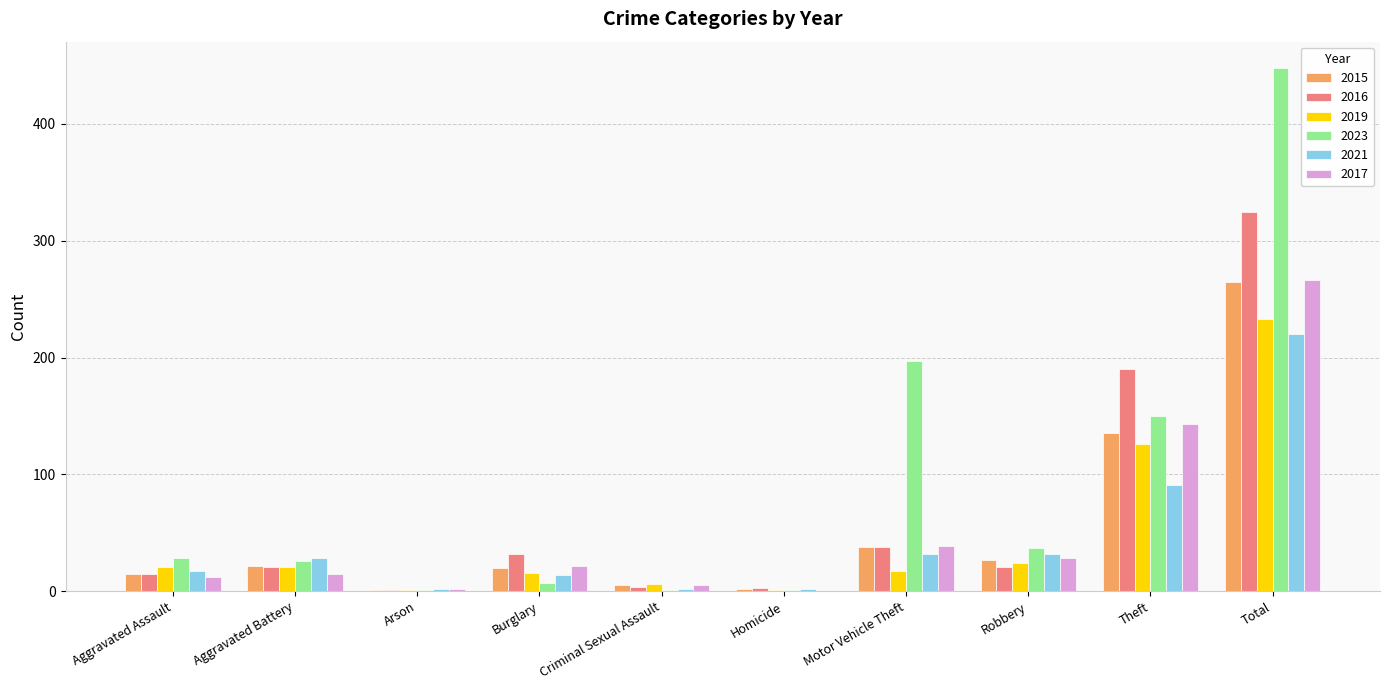

Which category has the highest value across all series?

Total